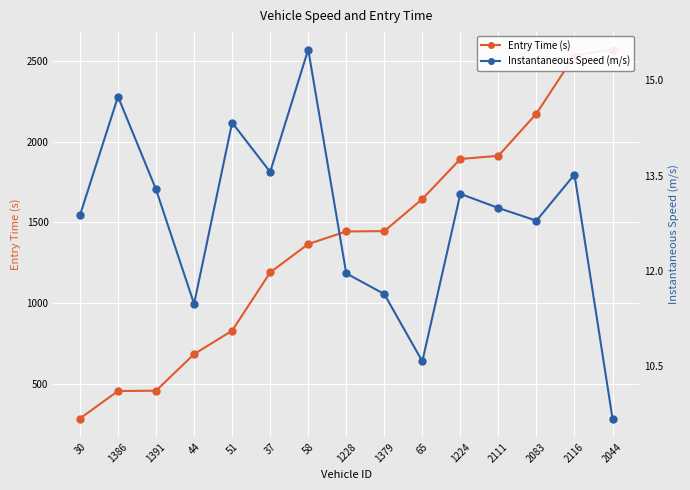

Is it true that Instantaneous Speed (m/s) equals 5.7 at 1391?

False